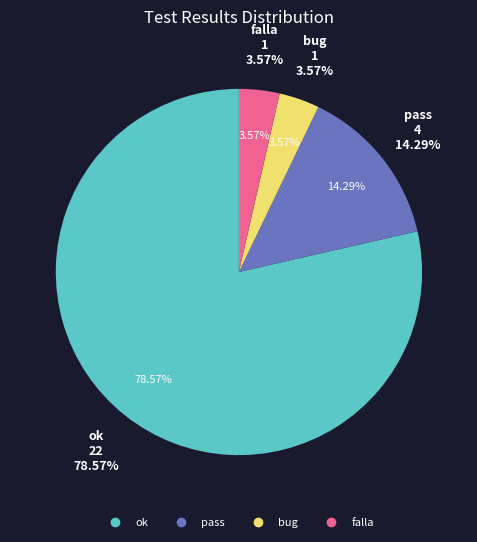

To the nearest percent, what is the average slice percentage?

25%